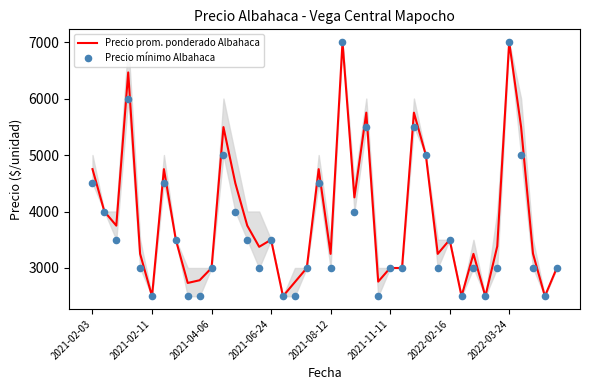

Is the value of Precio prom. ponderado Albahaca at 39 greater than the value of Precio mínimo Albahaca at 16?

Yes